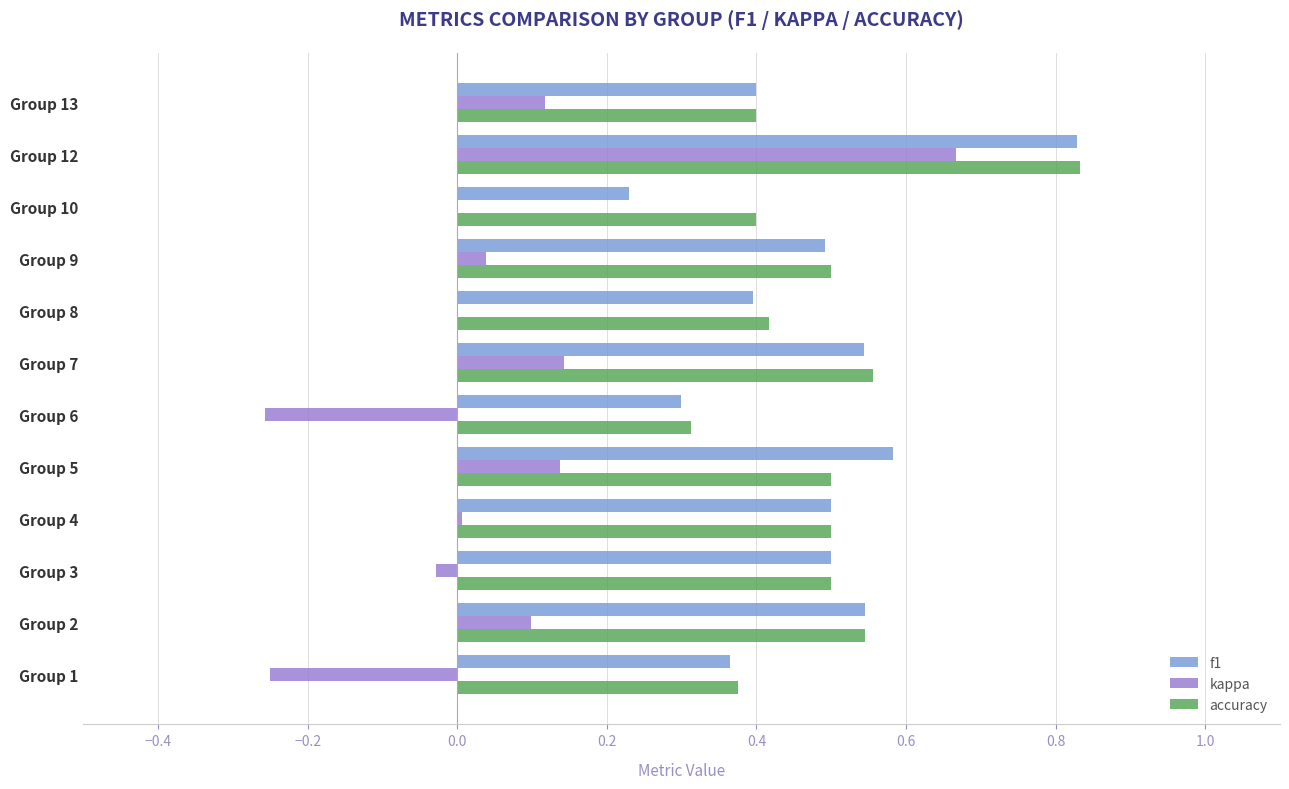

Which category has the highest value across all series?

Group 12